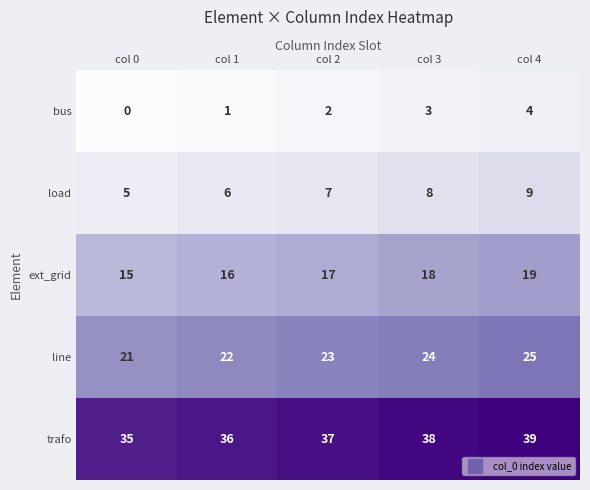

What is the spread (max minus min) of values at col 2?

35